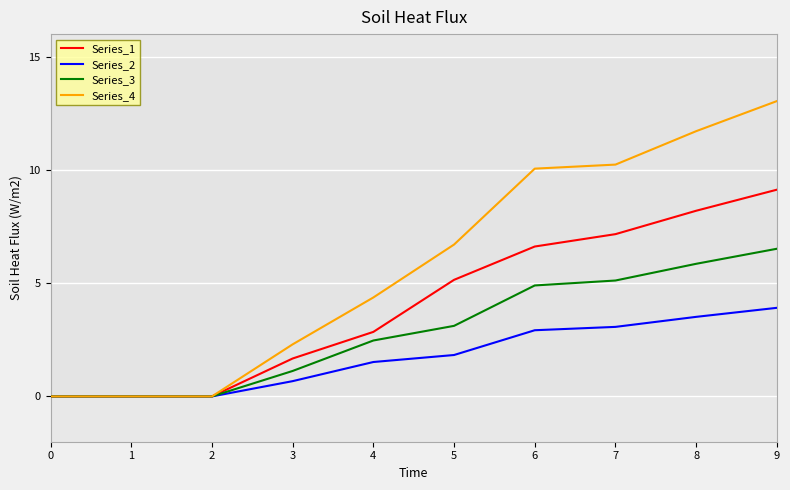

The value of Series_4 at 1 is 8.8. True or false?

False